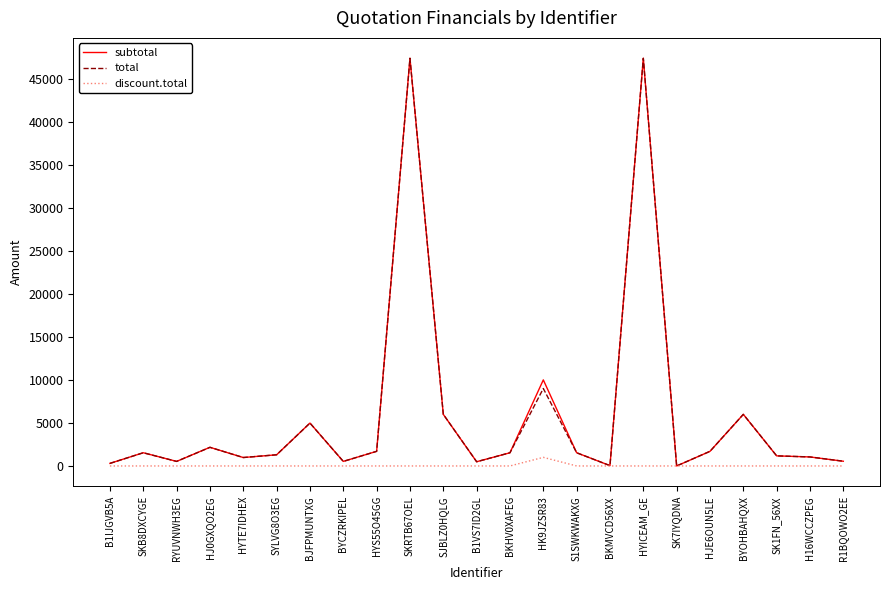

What is the difference between the highest and lowest values at SYLVG8O3EG?

1298.9